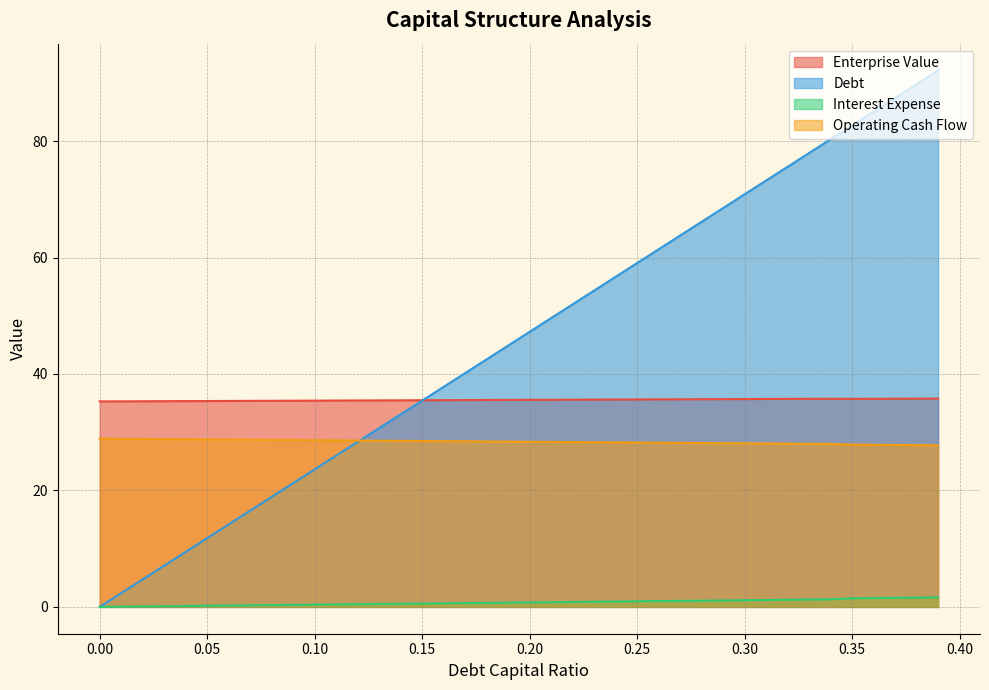

Reading left to right, transcribe all the data shown in this chart.

debt_capital: 0.0	2.4	4.7	7.1	9.4	11.8	14.2	16.5	18.9	21.3	23.6	26.0	28.3	30.7	33.1	35.4	37.8	40.2	42.5	44.9	47.2	49.6	52.0	54.3	56.7	59.0	61.4	63.8	66.1	68.5	70.9	73.2	75.6	77.9	80.3	82.7	85.0	87.4	89.8	92.1
enterprise_value: 35.3	35.3	35.3	35.3	35.3	35.4	35.4	35.4	35.4	35.4	35.4	35.4	35.4	35.5	35.5	35.5	35.5	35.5	35.5	35.5	35.6	35.6	35.6	35.6	35.6	35.6	35.6	35.7	35.7	35.7	35.7	35.7	35.7	35.7	35.7	35.7	35.7	35.8	35.8	35.8
debt: 28.9	28.9	28.8	28.8	28.8	28.8	28.7	28.7	28.7	28.6	28.6	28.6	28.6	28.5	28.5	28.5	28.5	28.4	28.4	28.4	28.4	28.3	28.3	28.3	28.3	28.2	28.2	28.2	28.1	28.1	28.1	28.1	28.0	28.0	28.0	27.9	27.8	27.8	27.8	27.8
interest_expense: 0.0	0.0	0.1	0.1	0.2	0.2	0.2	0.3	0.3	0.3	0.4	0.4	0.5	0.5	0.5	0.6	0.6	0.7	0.7	0.7	0.8	0.8	0.8	0.9	0.9	1.0	1.0	1.0	1.1	1.1	1.1	1.2	1.2	1.3	1.3	1.5	1.5	1.6	1.6	1.6